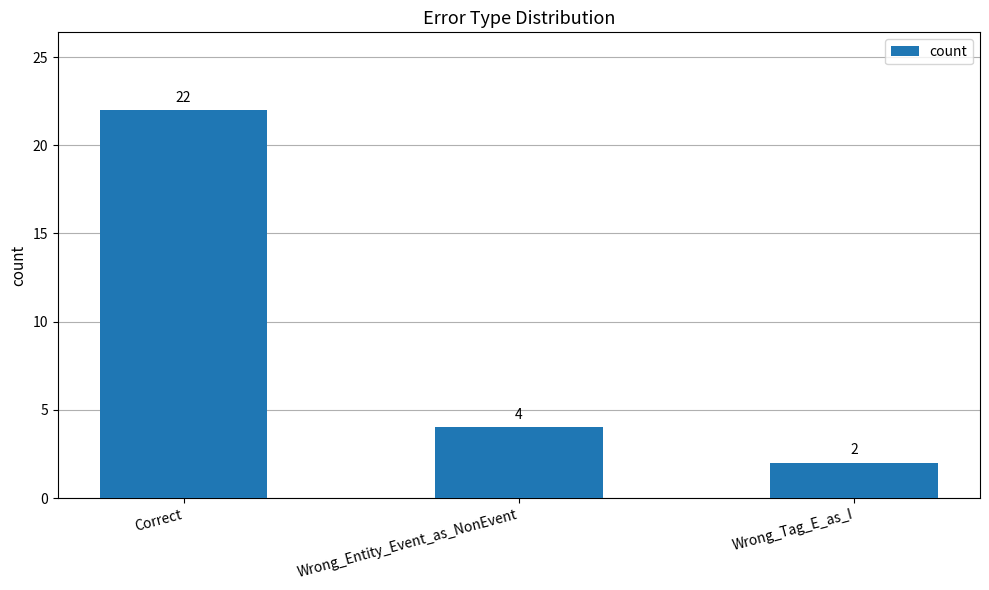

What is the greatest value displayed?

22